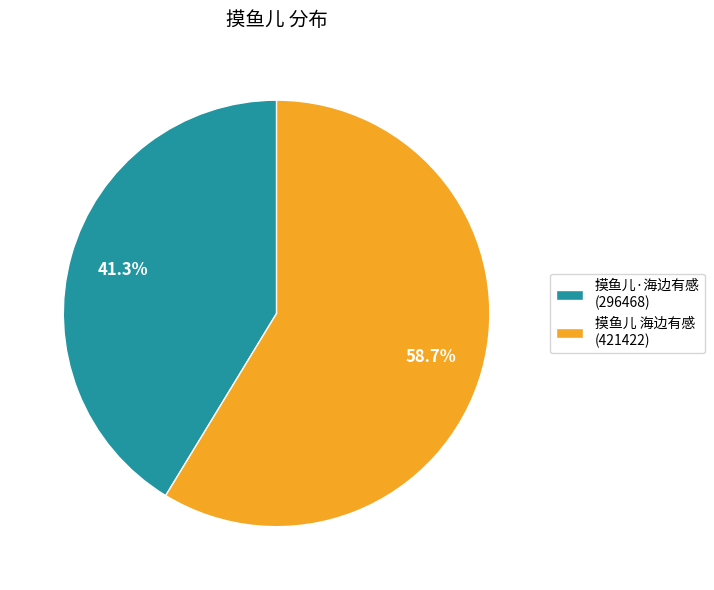

How many slices are in this pie chart?

2